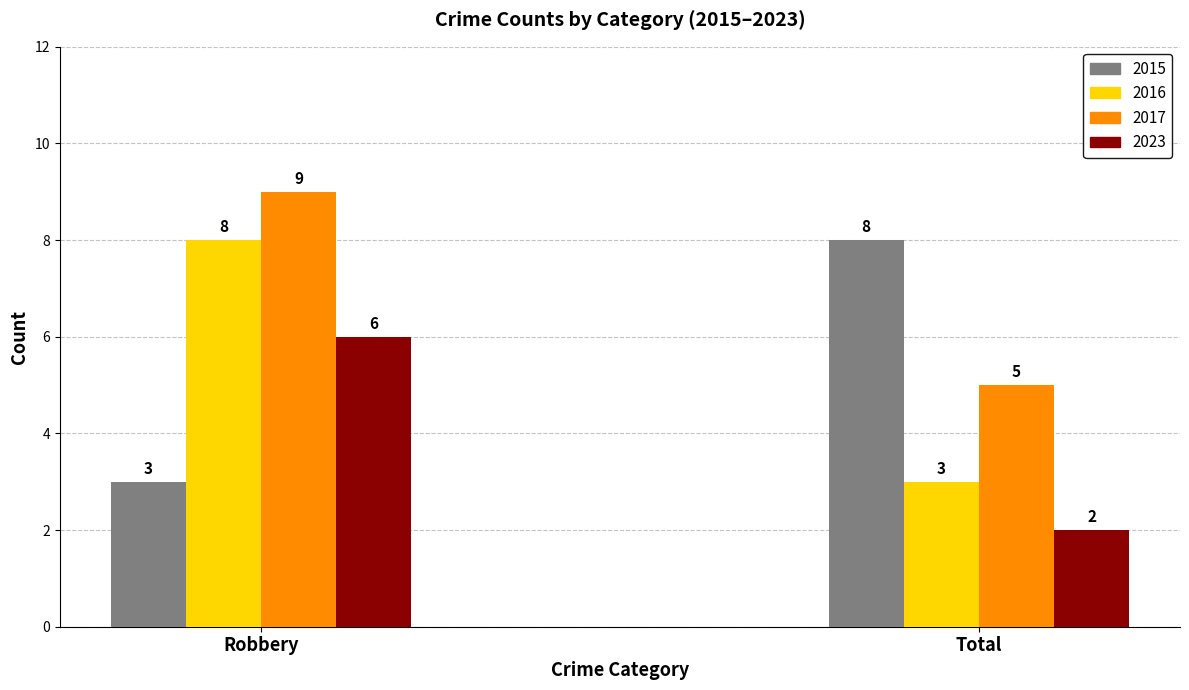

The value of 2016 at Total is 3. True or false?

True